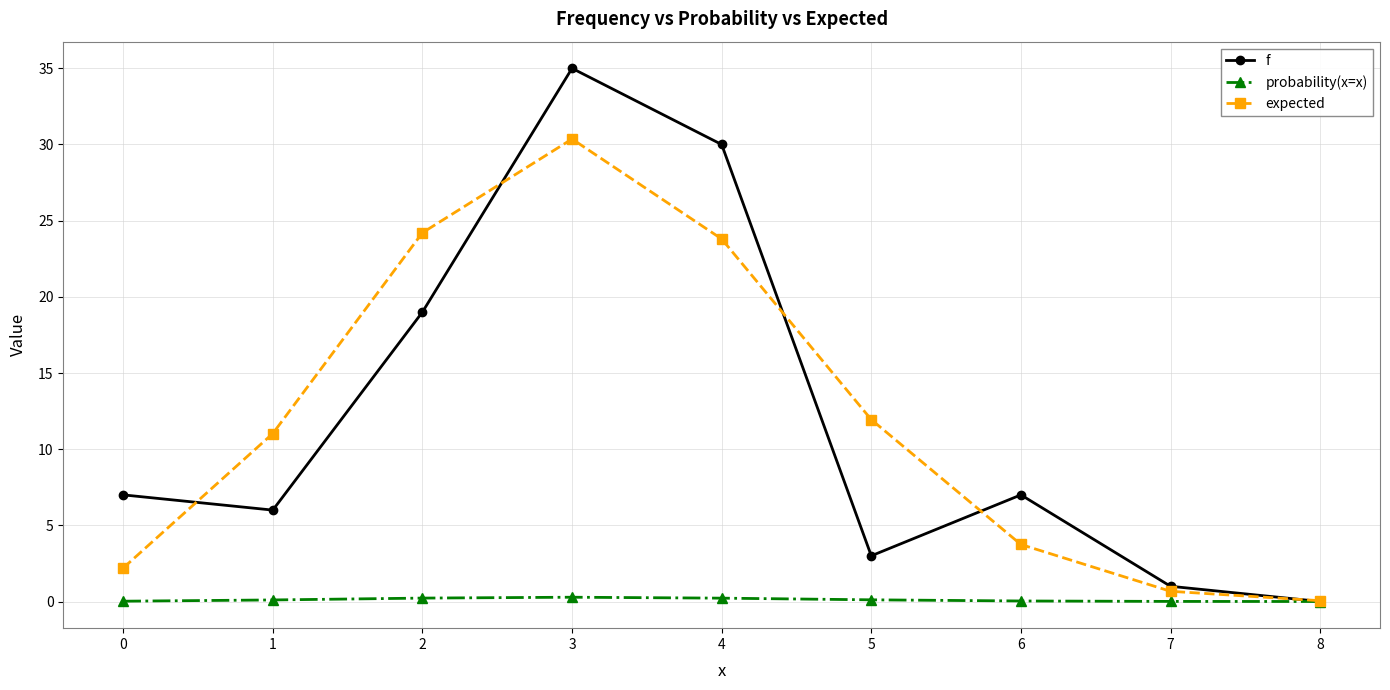

List the series in order of their peak value, lowest first.

probability(x=x), expected, f